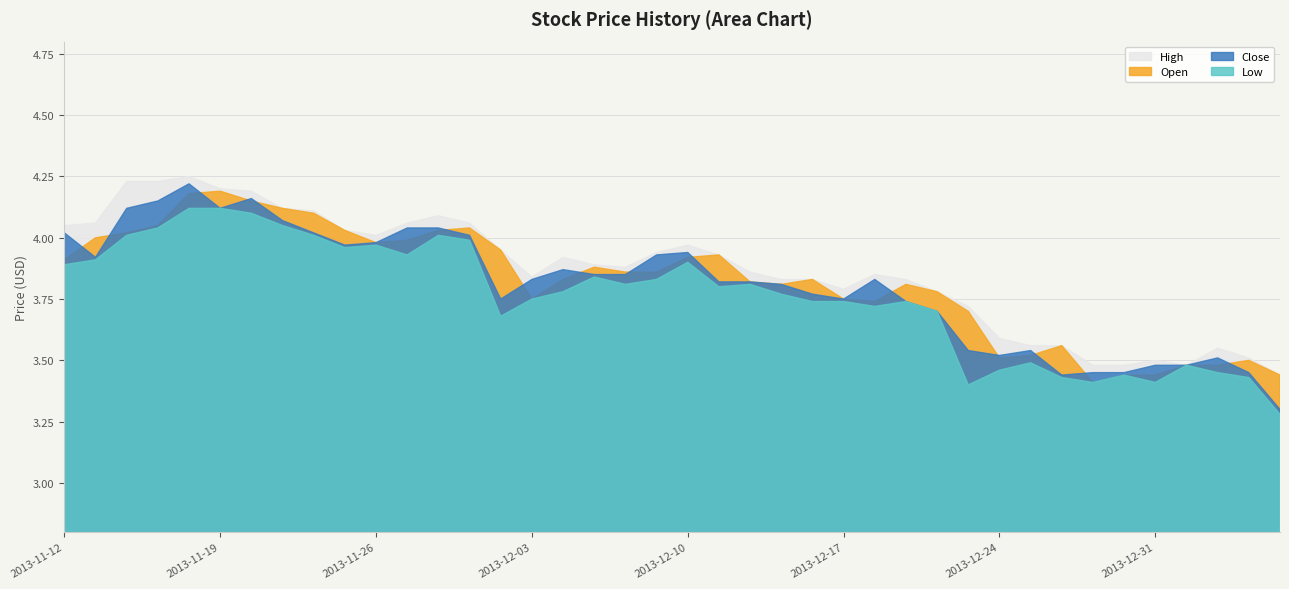

How many lines are shown in the chart?

4